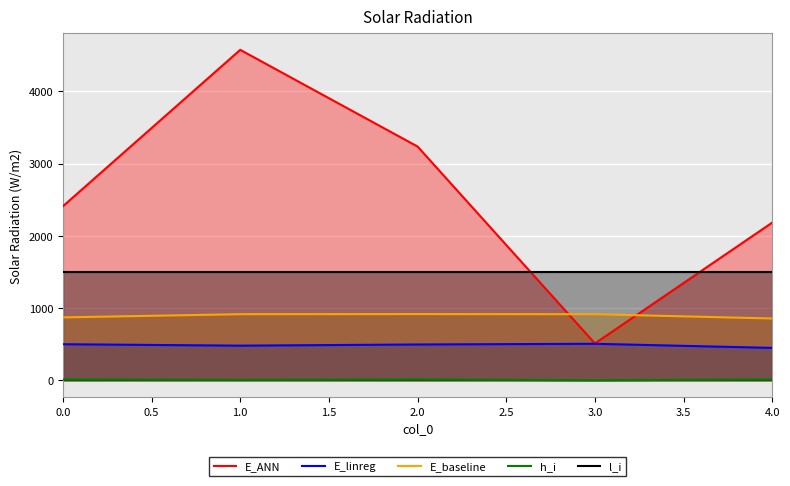

At how many categories does at least one series exceed 3897?

1